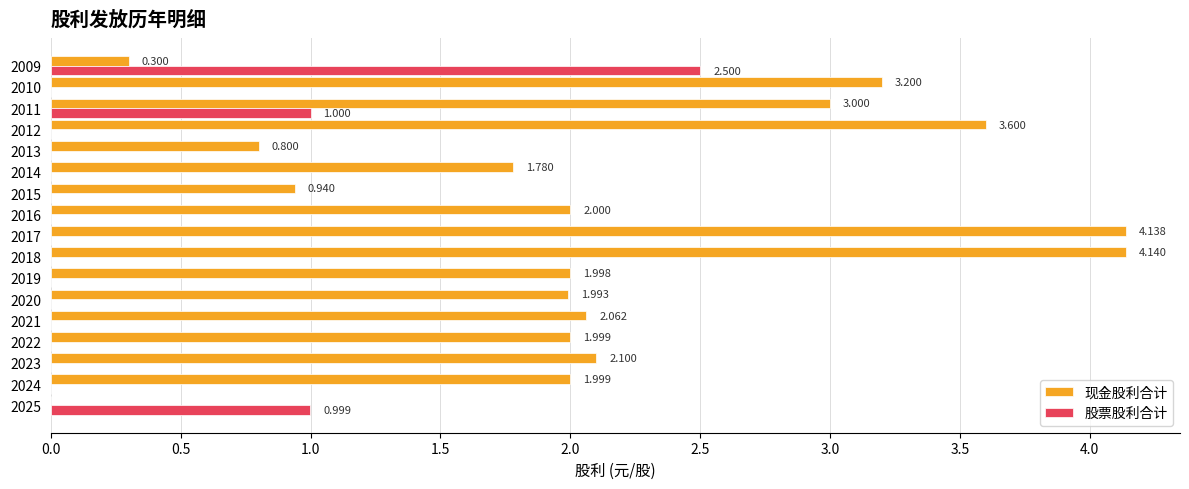

Is the value of 股票股利合计 at 2015 greater than the value of 现金股利合计 at 2020?

No